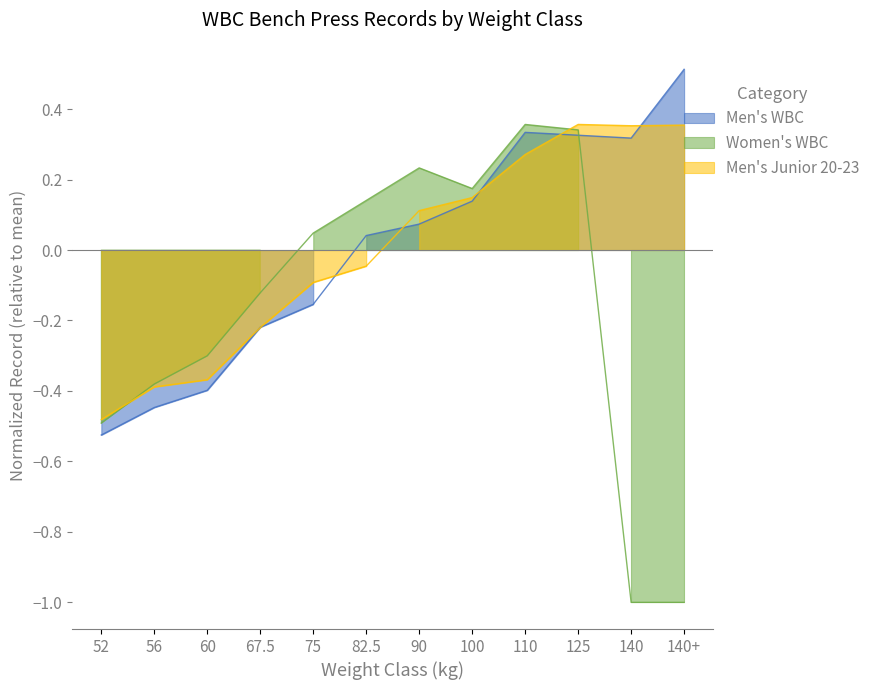

At which category does Women's WBC reach its first local valley?

100